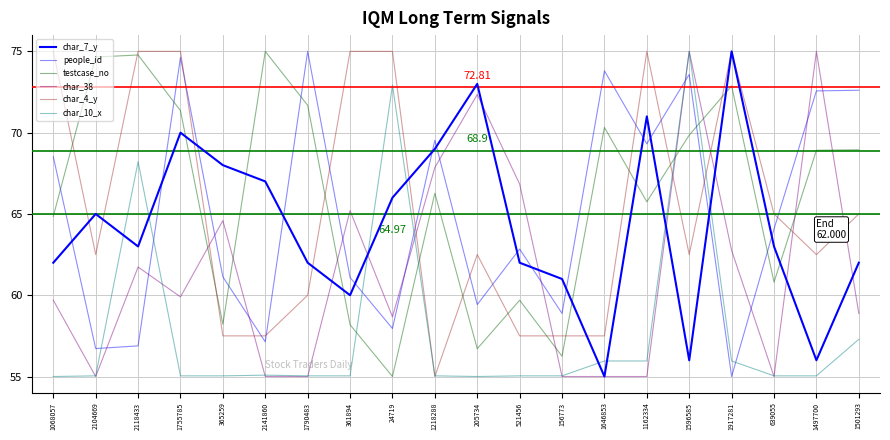

True or false: char_10_x has a value of 85.0 at 639055.

False